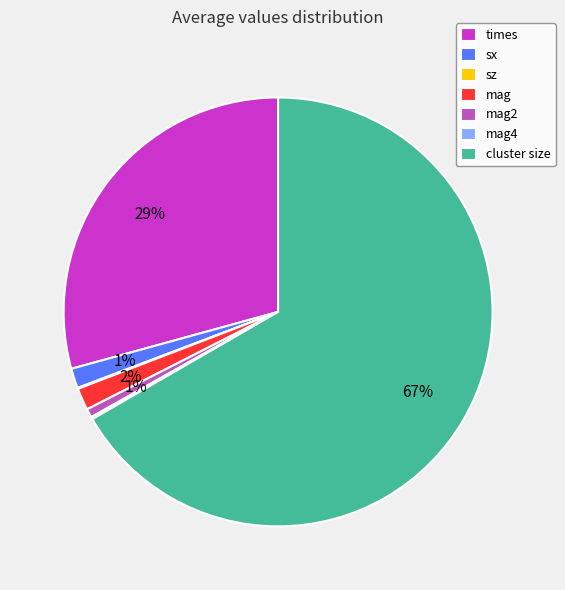

Which category accounts for the majority?

cluster size